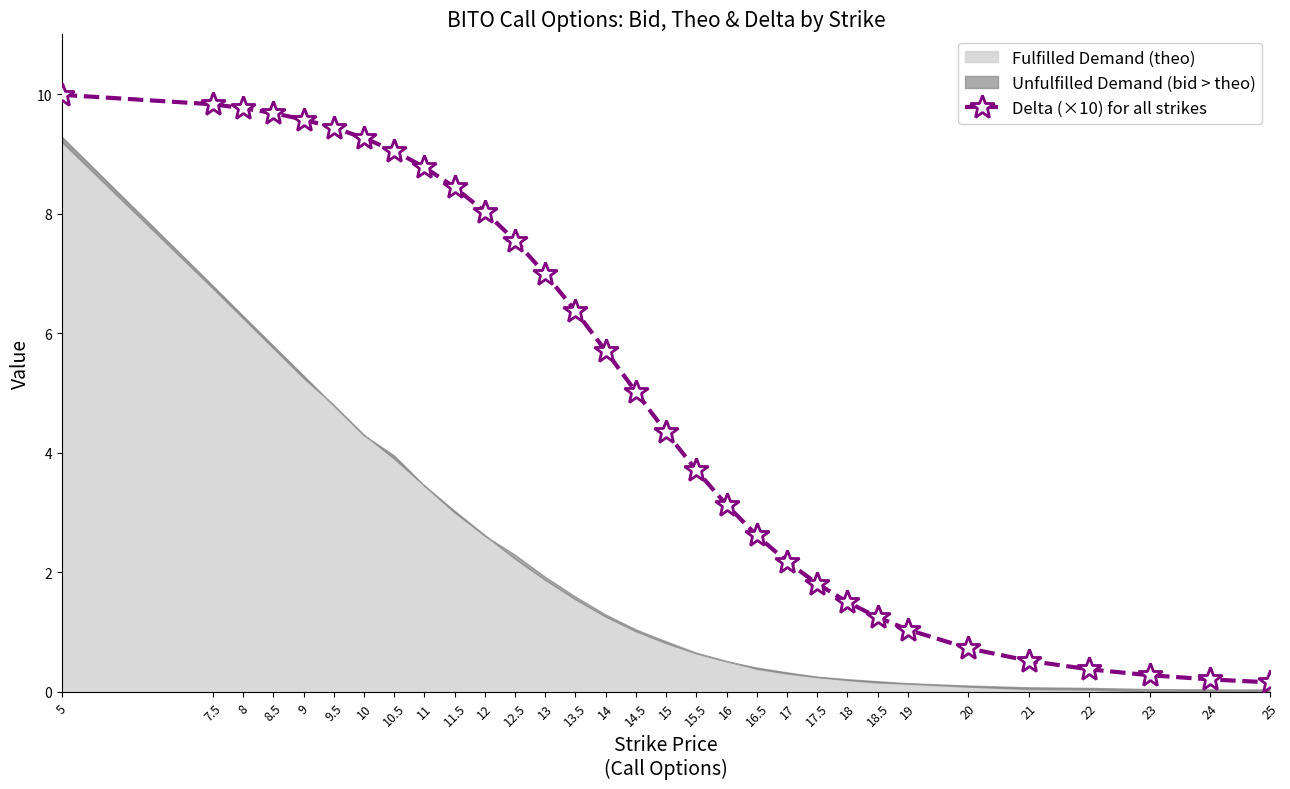

Where does the data first go above 5?

5